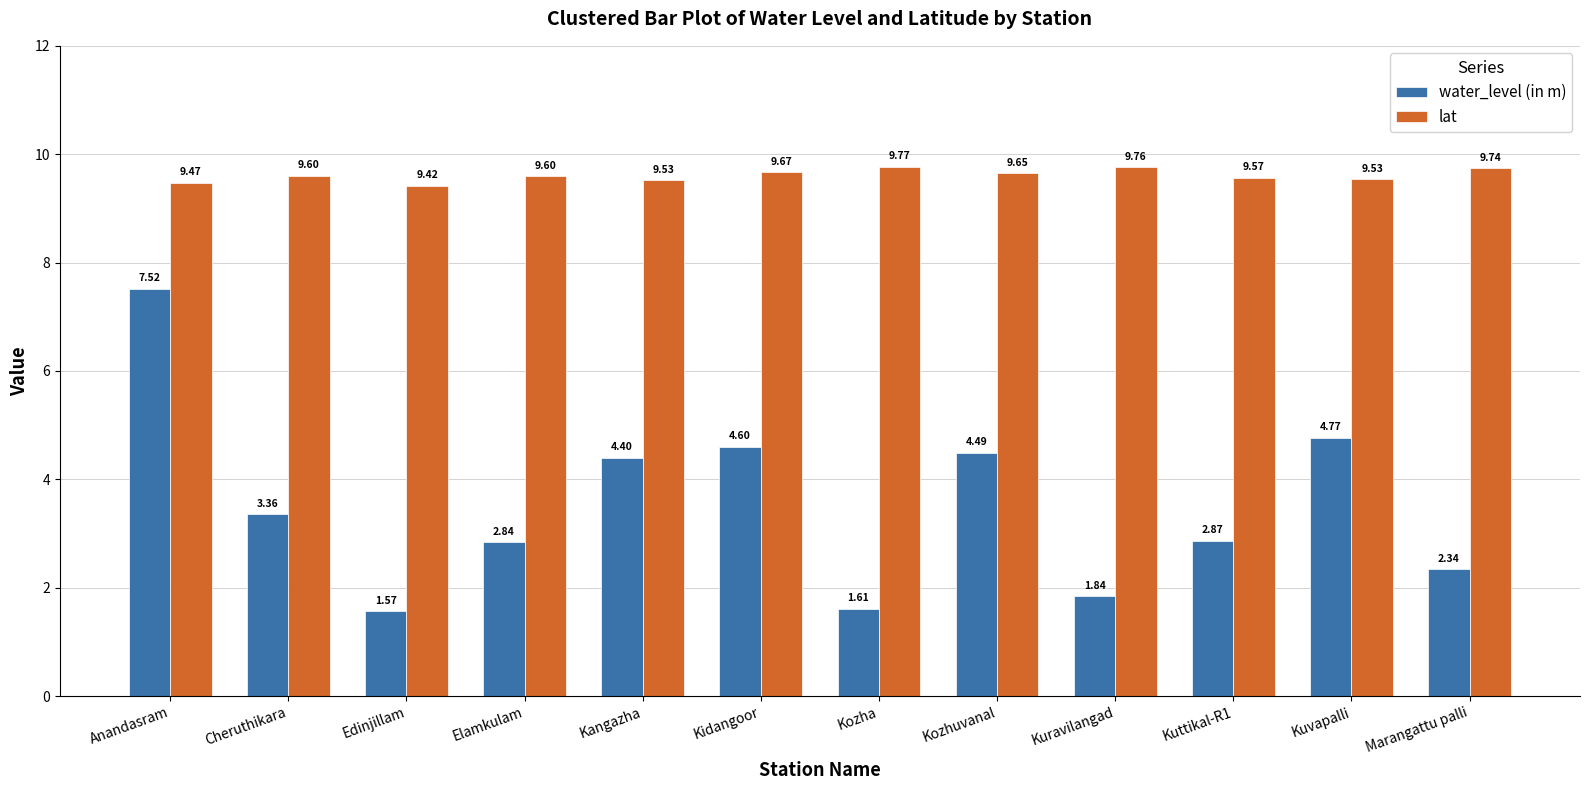

At which category does the chart reach its minimum across all series?

Edinjillam